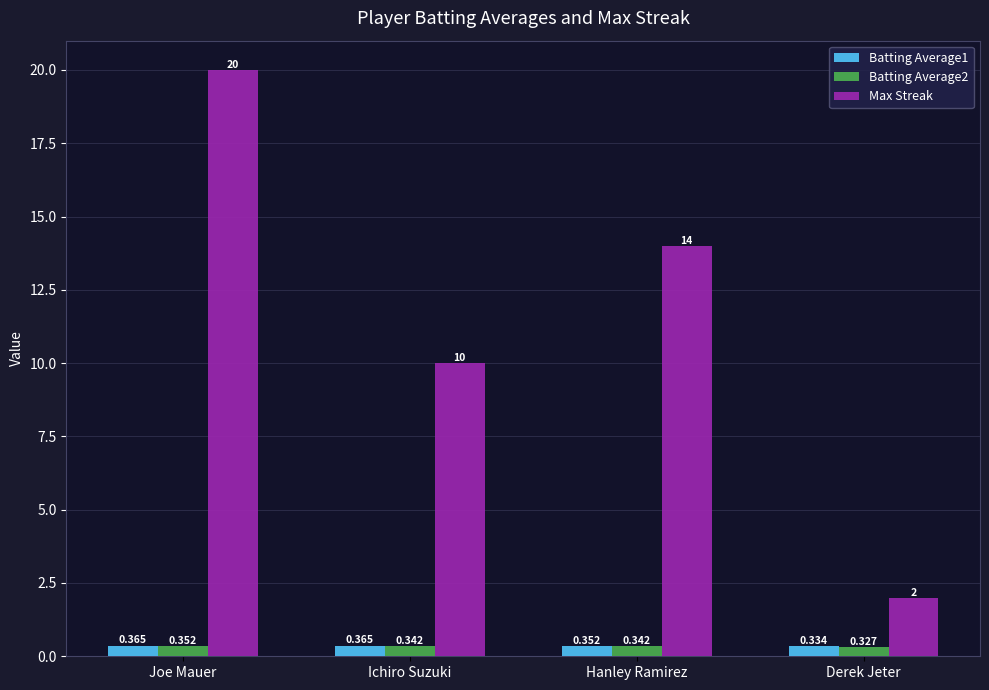

Rank the series by their maximum value, from lowest to highest.

Batting Average2, Batting Average1, Max Streak